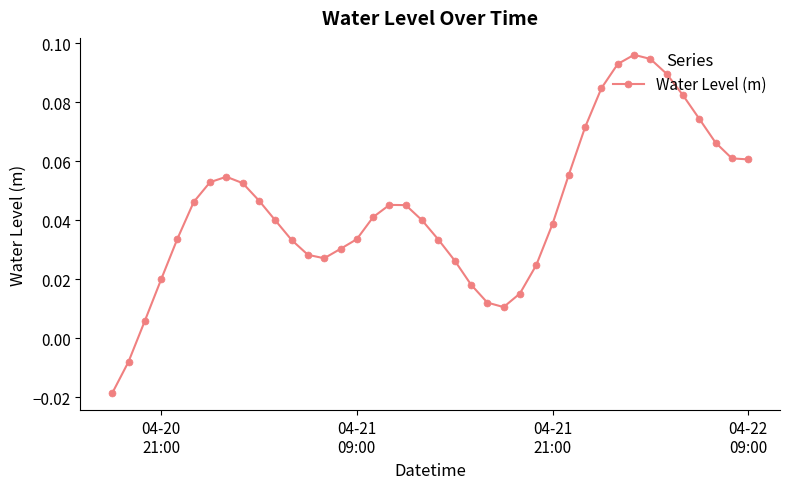

Does the chart have visible grid lines?

No